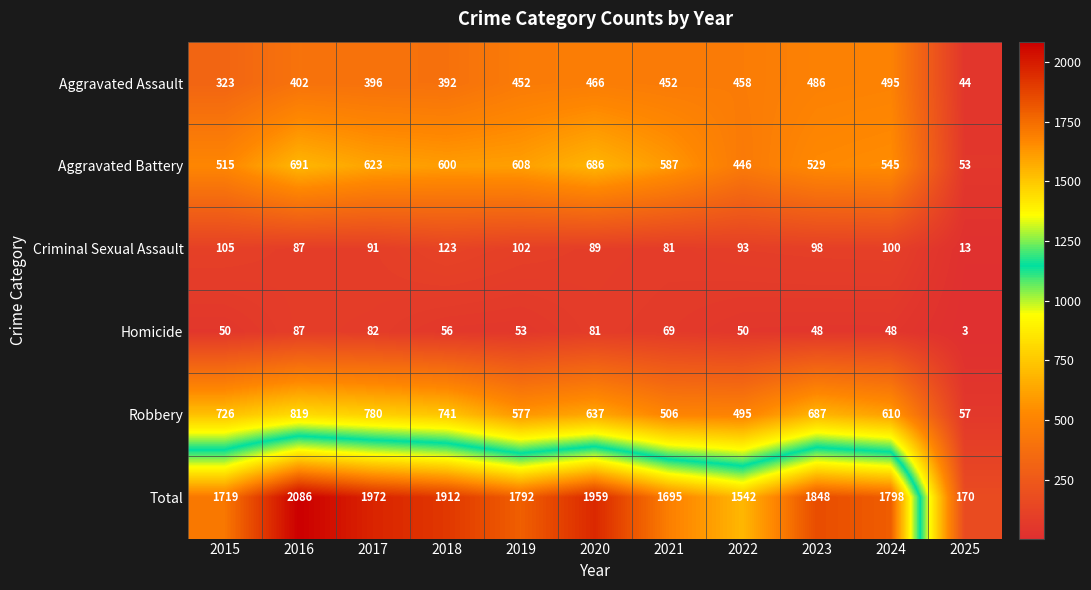

What is the smallest value displayed?

3